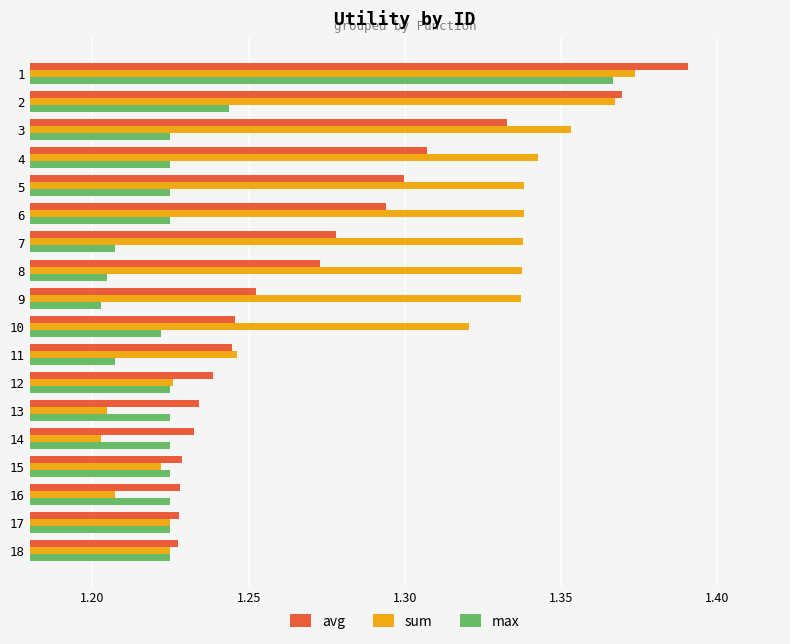

Is it true that sum equals 0.4 at 12?

False